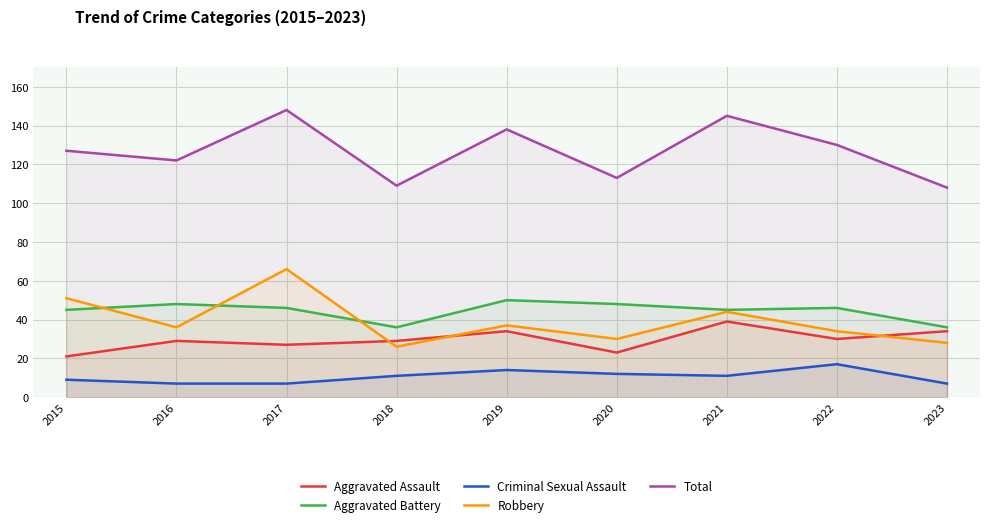

What is the highest value of the Robbery series?

66